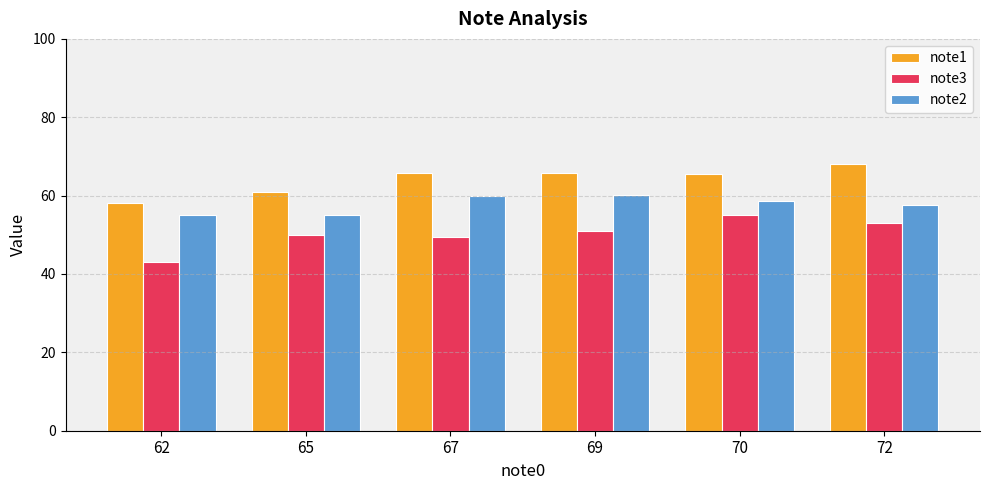

Rank the series by their maximum value, from lowest to highest.

note3, note2, note1